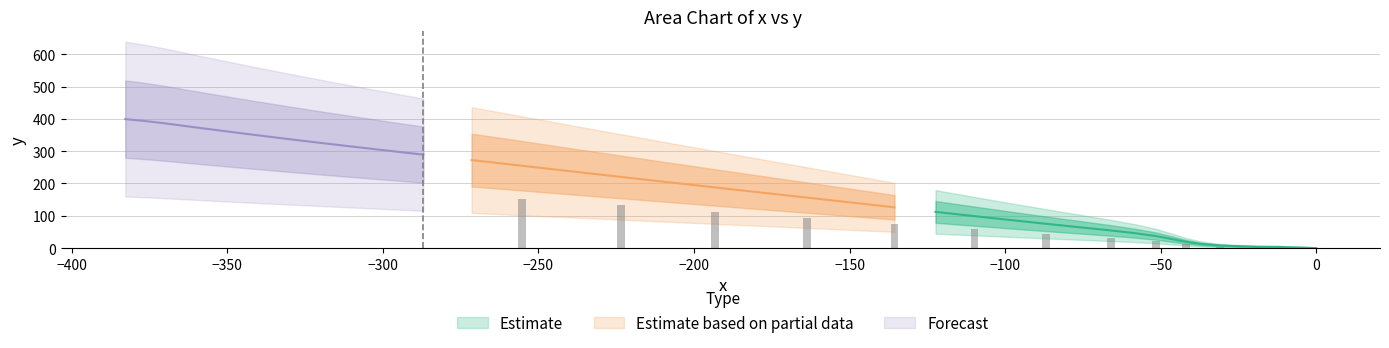

Reading left to right, list all the values displayed in this chart.

x: 0=0.0	1=-5.6	2=-8.3	3=-9.6	4=-11.8	5=-14.8	6=-19.1	7=-25.2	8=-31.0	9=-37.2	10=-41.9	11=-46.9	12=-51.5	13=-58.4	14=-66.0	15=-76.4	16=-86.9	17=-98.0	18=-109.9	19=-122.4	20=-135.6	21=-149.5	22=-163.6	23=-178.4	24=-193.2	25=-208.0	26=-223.5	27=-239.0	28=-255.2	29=-271.5	30=-287.0	31=-302.5	32=-317.8	33=-331.3	34=-343.0	35=-353.9	36=-363.2	37=-370.2	38=-377.0	39=-382.8
y: 0=0.0	1=2.1	2=2.5	3=2.8	4=3.8	5=4.0	6=4.3	7=6.0	8=8.1	9=13.0	10=19.5	11=28.8	12=37.2	13=46.3	14=54.6	15=64.9	16=75.3	17=86.6	18=98.9	19=112.1	20=126.2	21=141.2	22=156.2	23=171.9	24=187.7	25=203.6	26=220.3	27=237.1	28=254.8	29=272.4	30=289.2	31=306.0	32=323.0	33=338.5	34=352.4	35=365.7	36=377.3	37=386.2	38=393.8	39=399.1